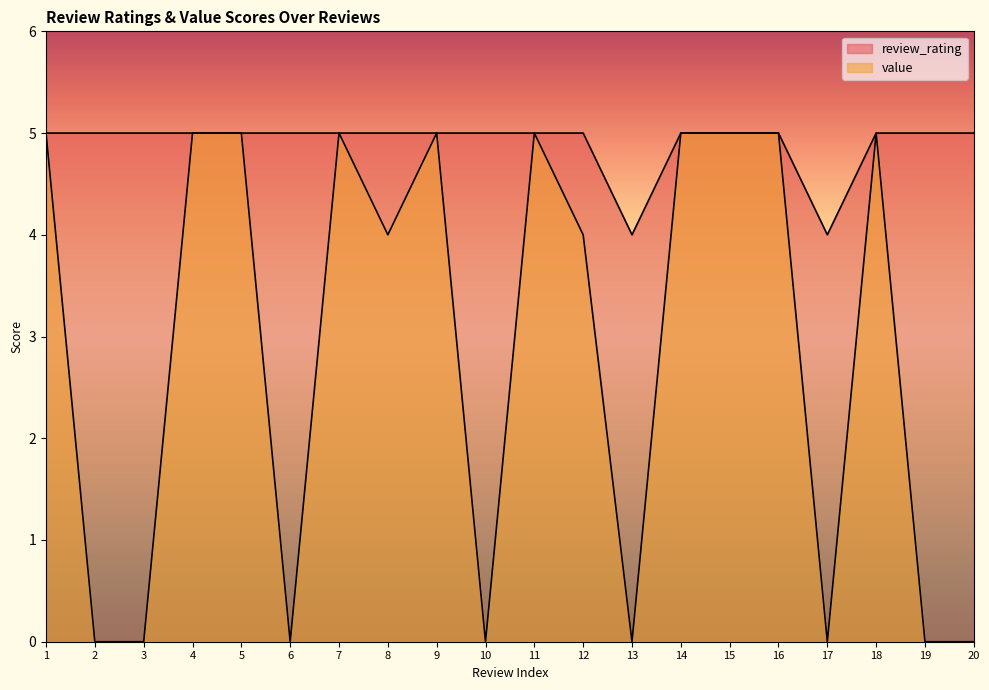

Reading right to left, transcribe all the data shown in this chart.

review_rating: 20=5	19=5	18=5	17=4	16=5	15=5	14=5	13=4	12=5	11=5	10=5	9=5	8=5	7=5	6=5	5=5	4=5	3=5	2=5	1=5
value: 20=0	19=0	18=5	17=0	16=5	15=5	14=5	13=0	12=4	11=5	10=0	9=5	8=4	7=5	6=0	5=5	4=5	3=0	2=0	1=5